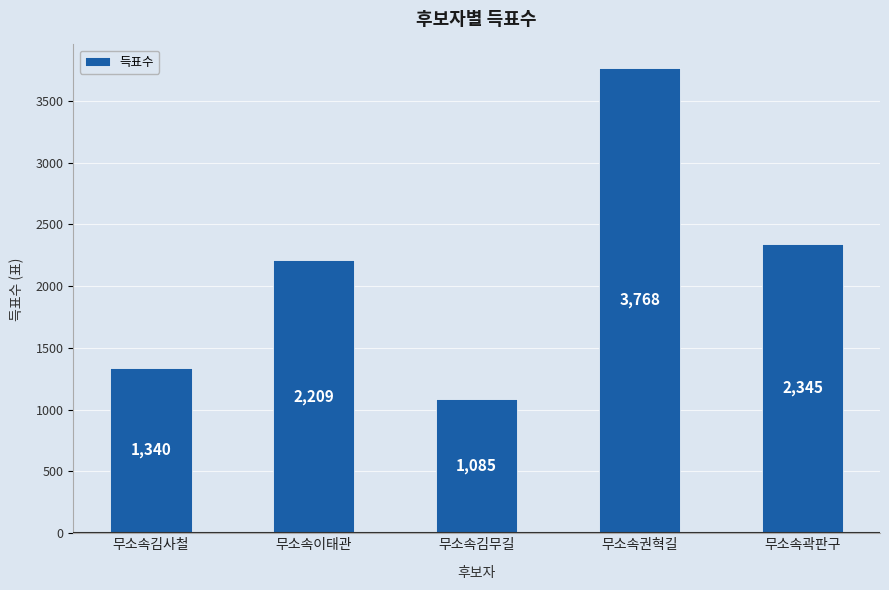

The chart shows a value of 3768 at 무소속권혁길. True or false?

True